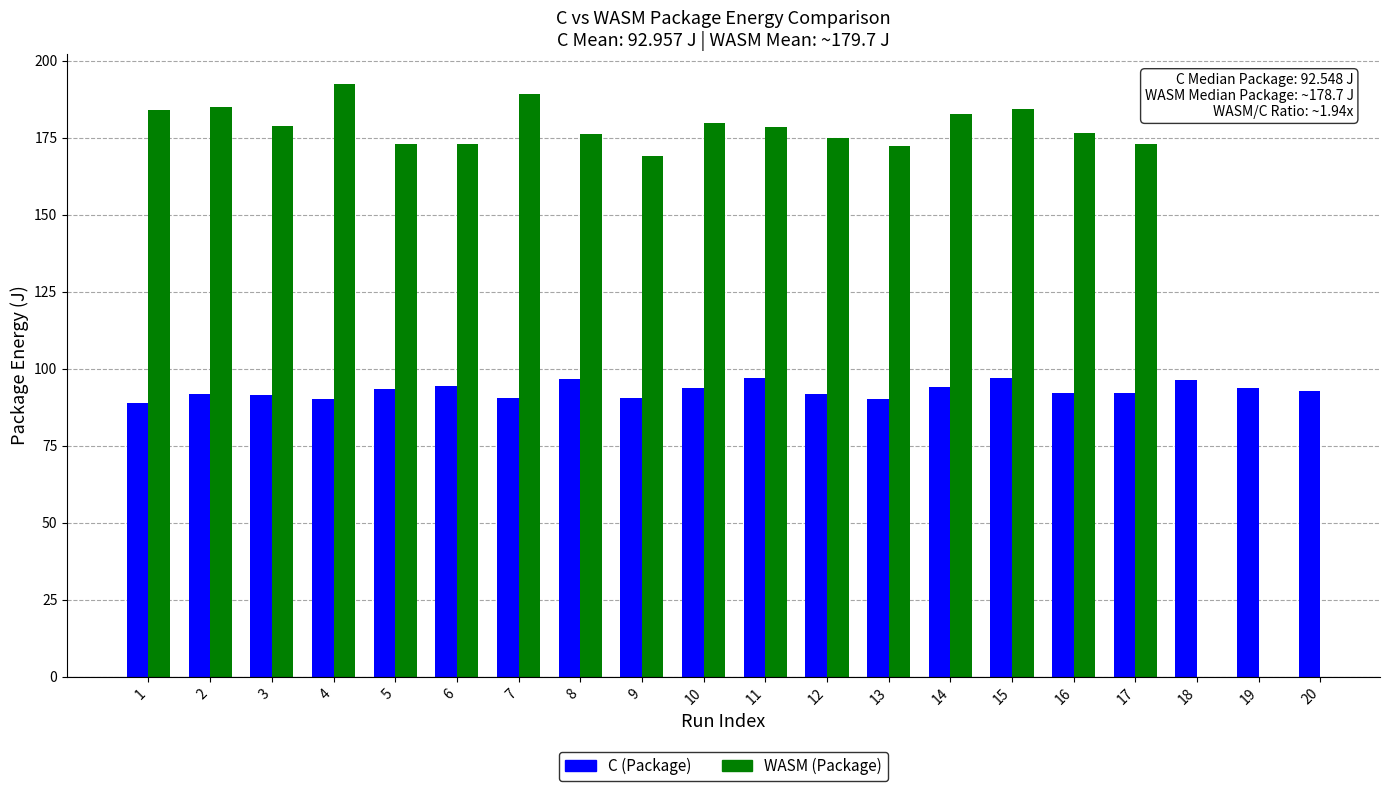

What is the change in value from 10 to 18?

+2.4